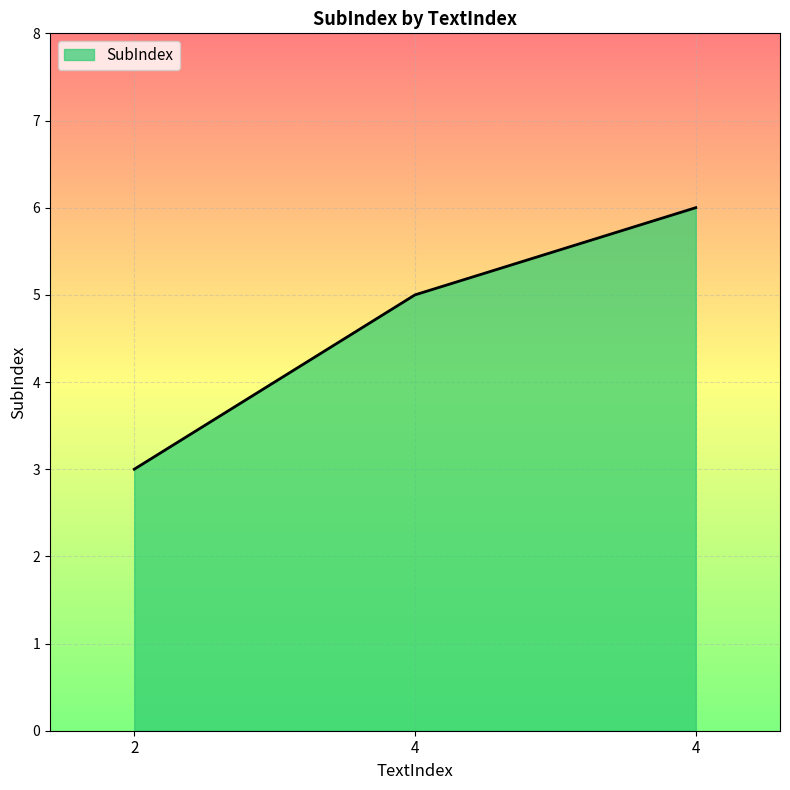

How many lines are shown in the chart?

1